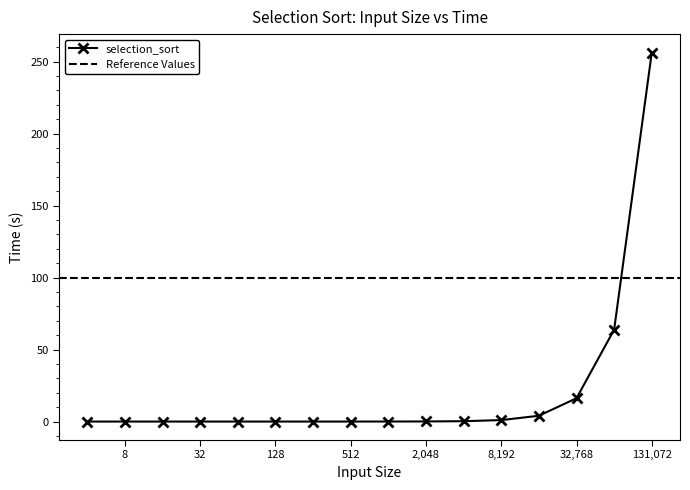

At which label is the value closest to 128?

65536